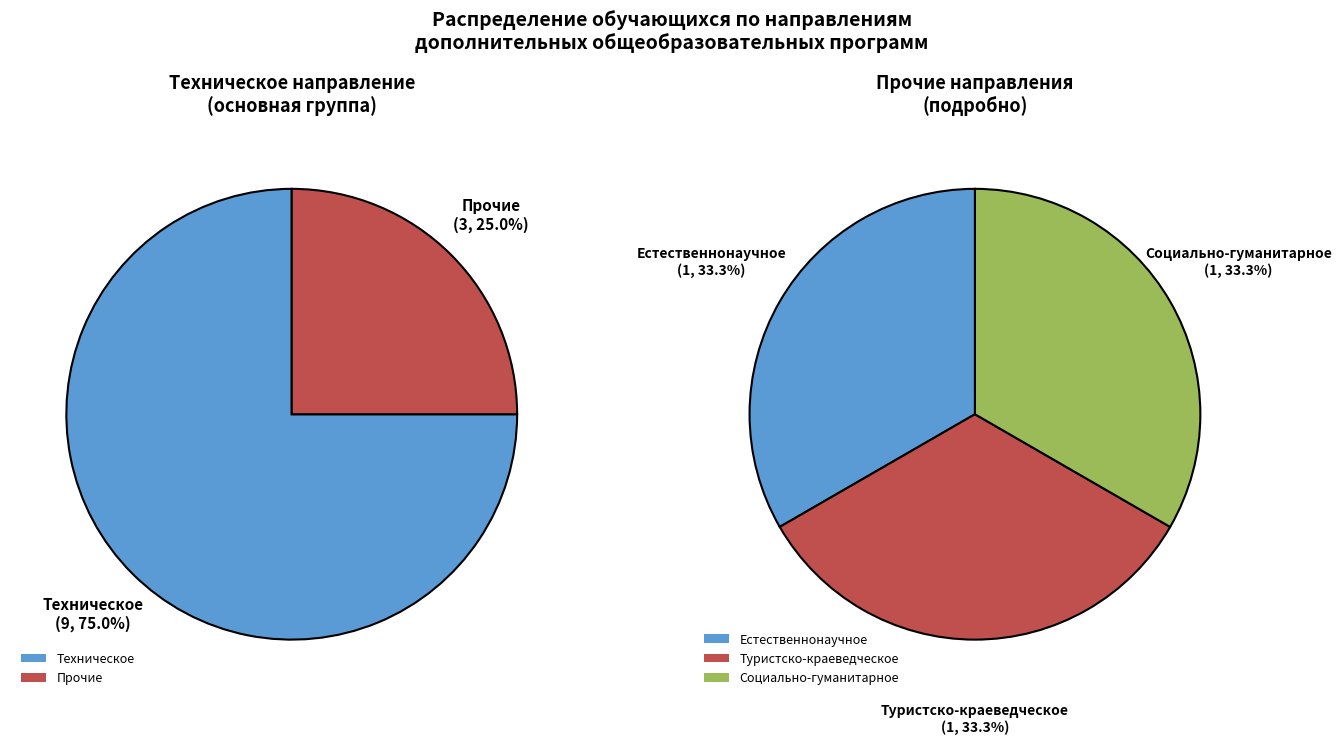

How much of the chart is everything except Туристско-краеведческое?

91.7%